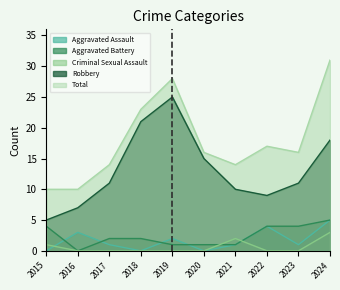

How many series are shown in this chart?

5